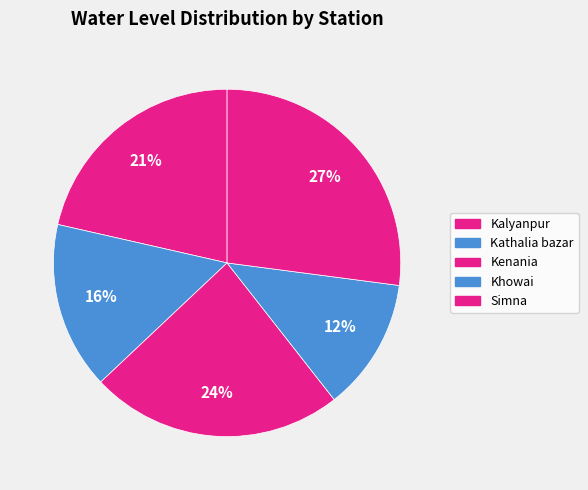

What percentage is the Simna slice, to the nearest percent?

27%